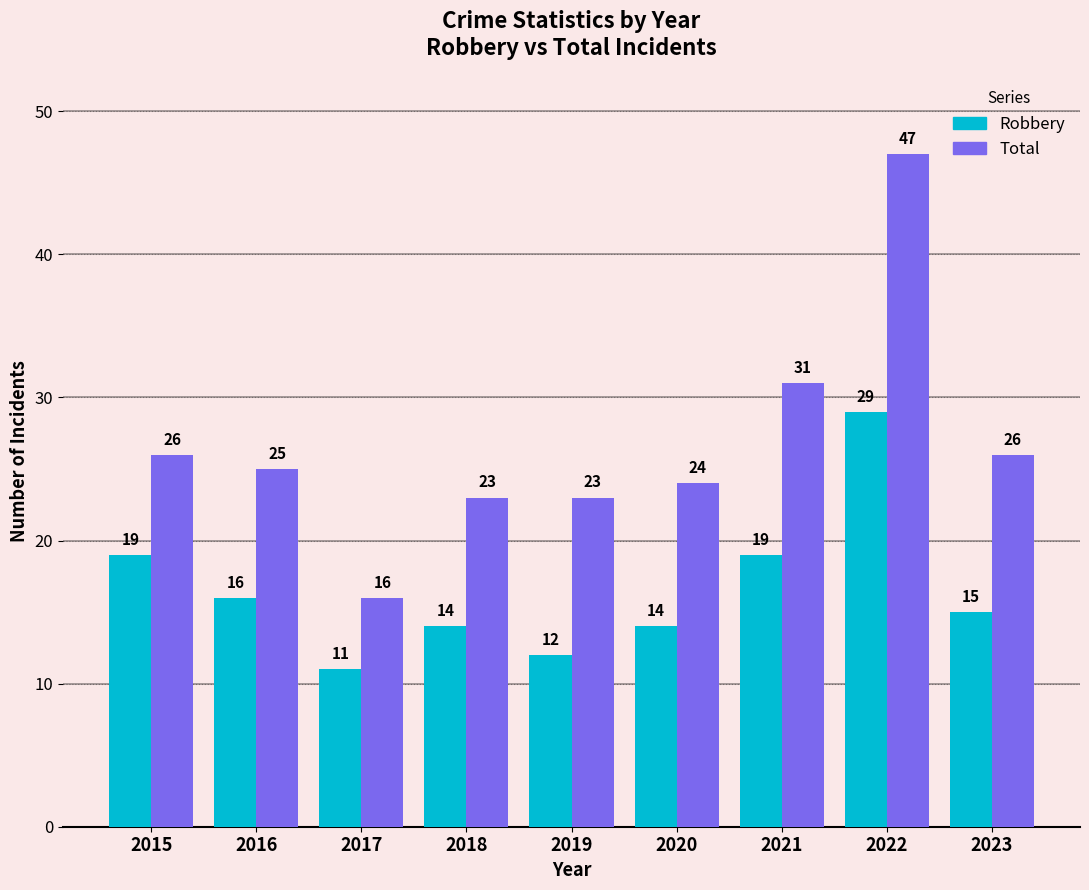

List the series in order of their peak value, lowest first.

Robbery, Total